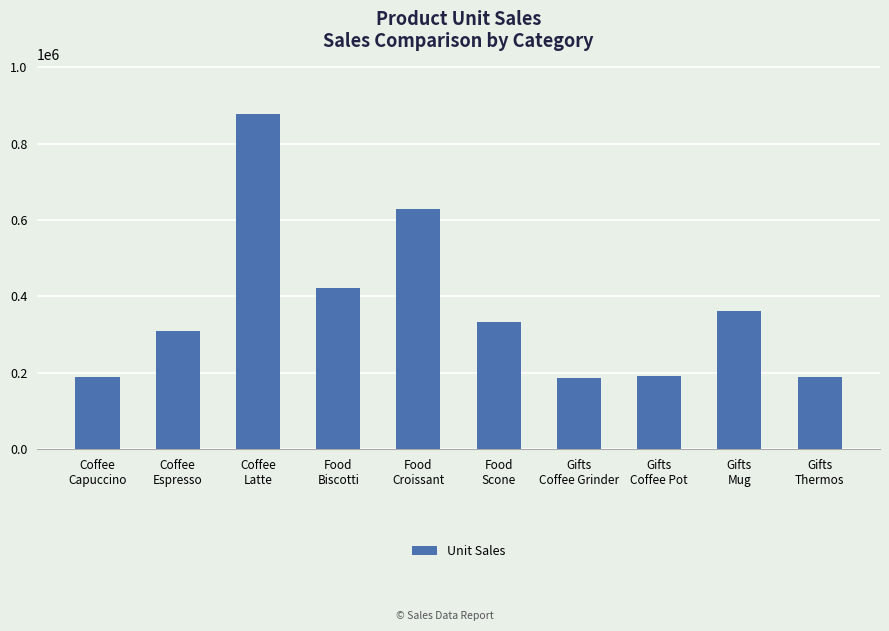

What is the smallest value displayed?

186534